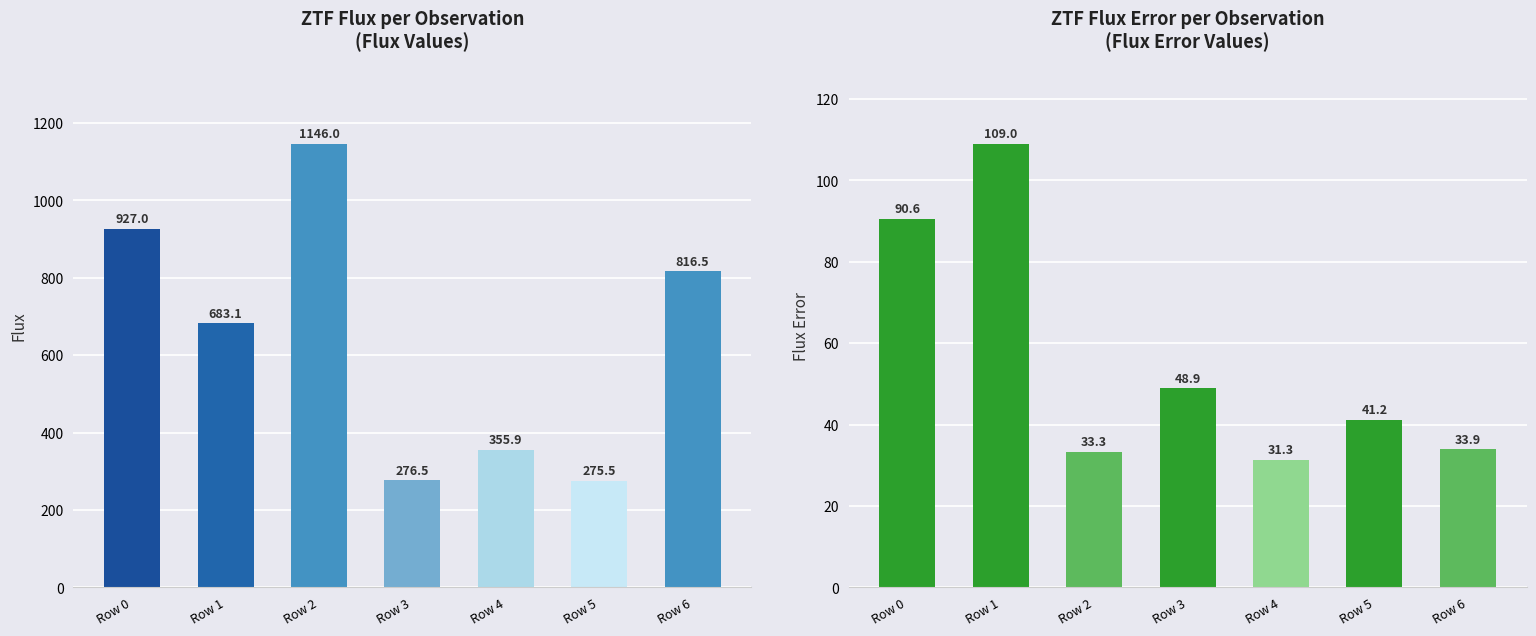

What are all the series names shown in the legend?

flux, fluxerr